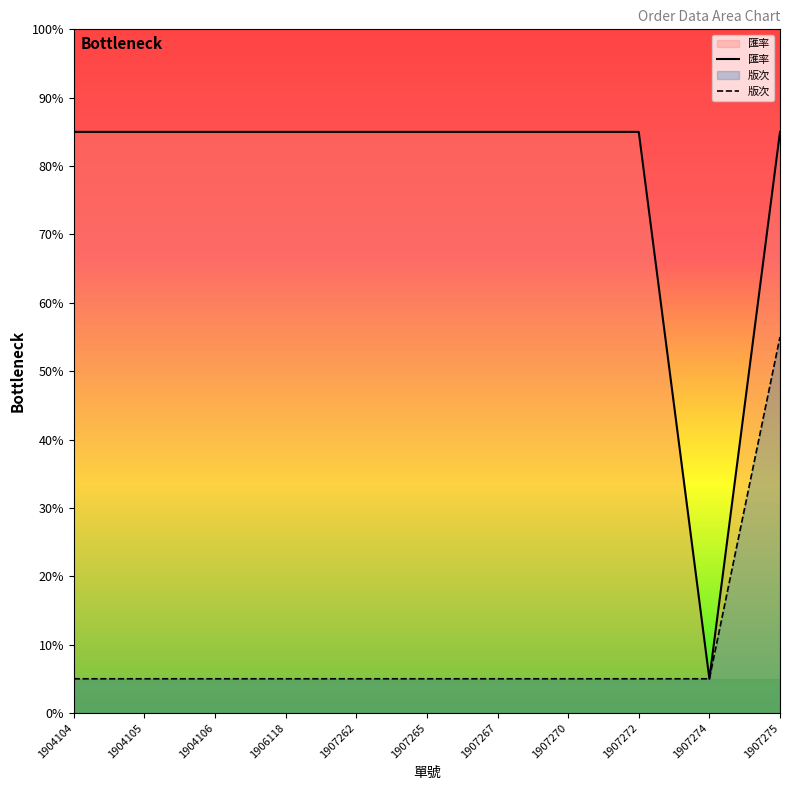

Is it true that 匯率 equals 147.8 at 1904106?

False